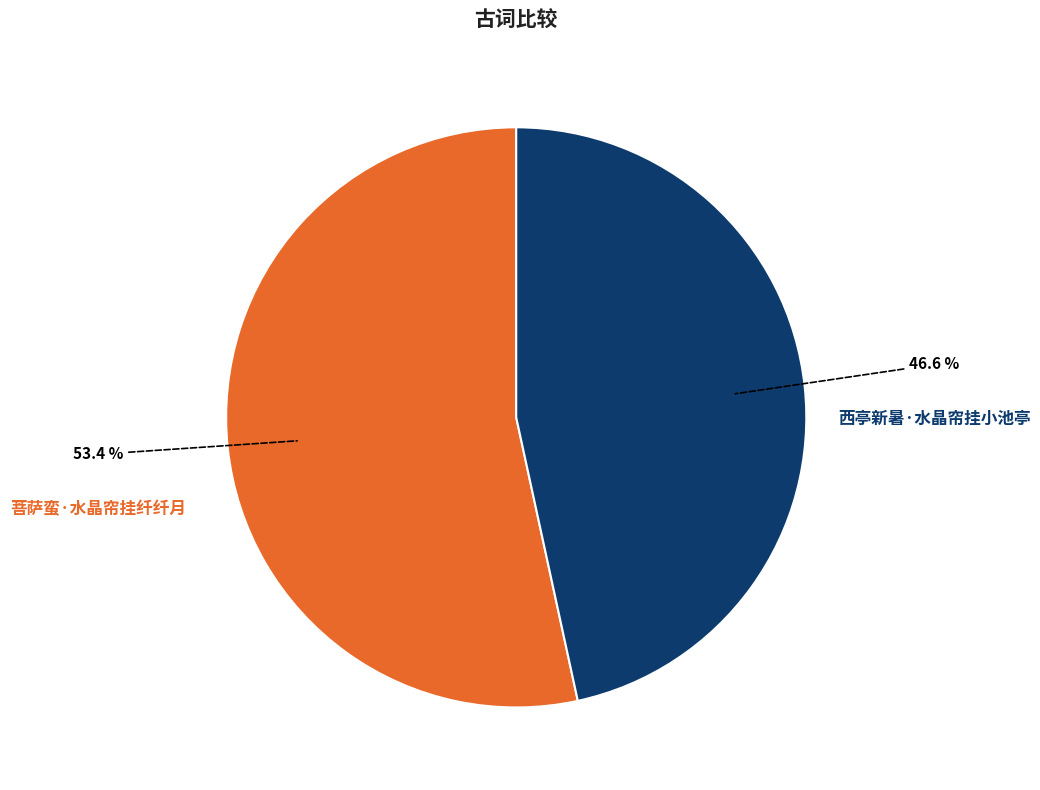

To the nearest percent, what portion does 西亭新暑·水晶帘挂小池亭 represent?

47%